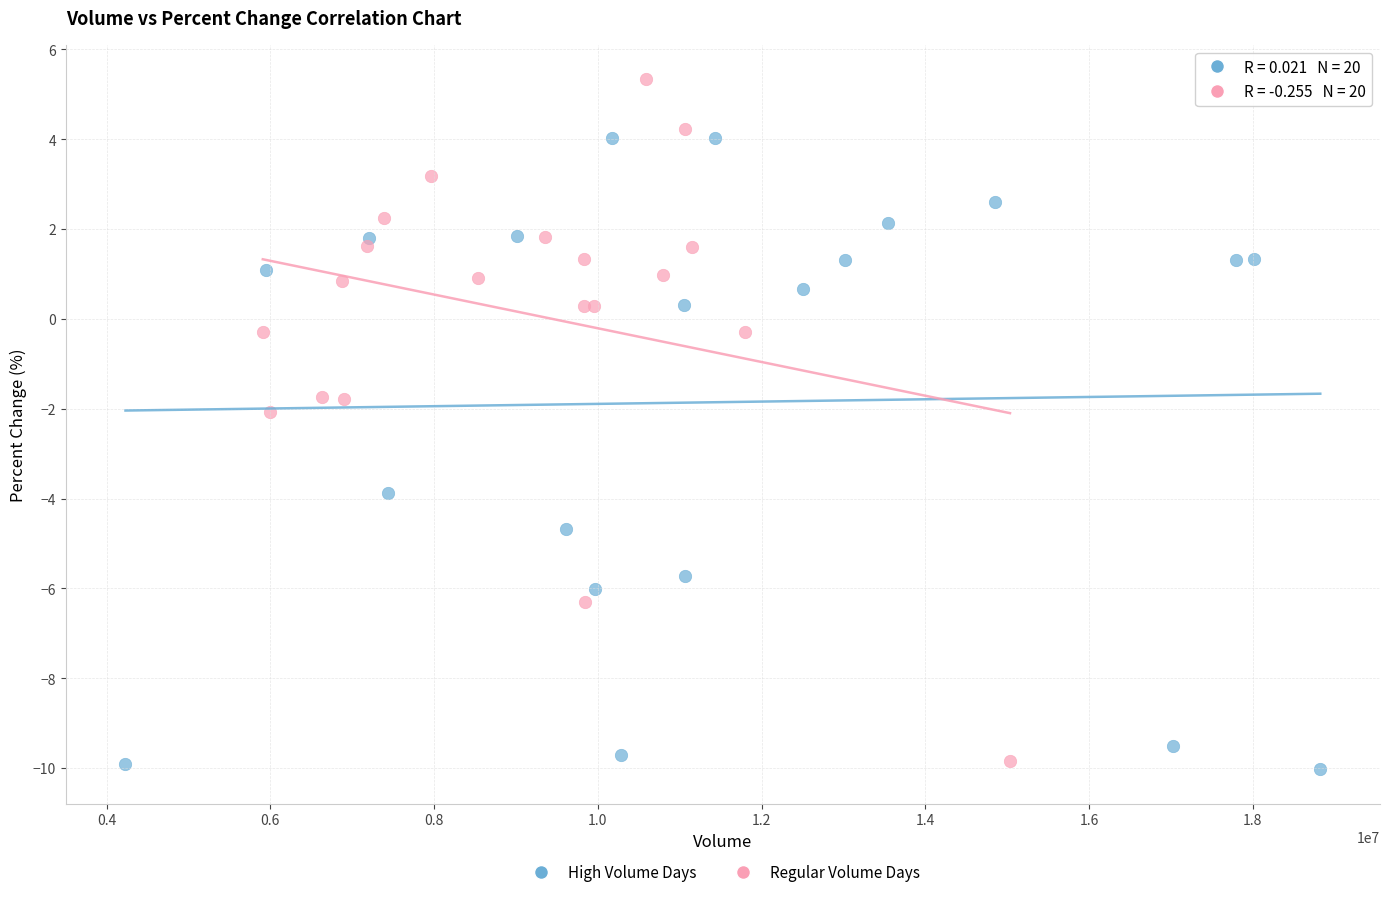

Which series has the widest spread of Y values?

Regular Volume Days